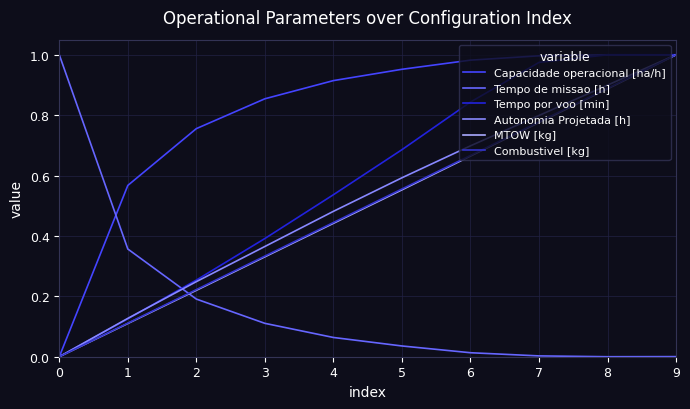

How many lines are shown in the chart?

6